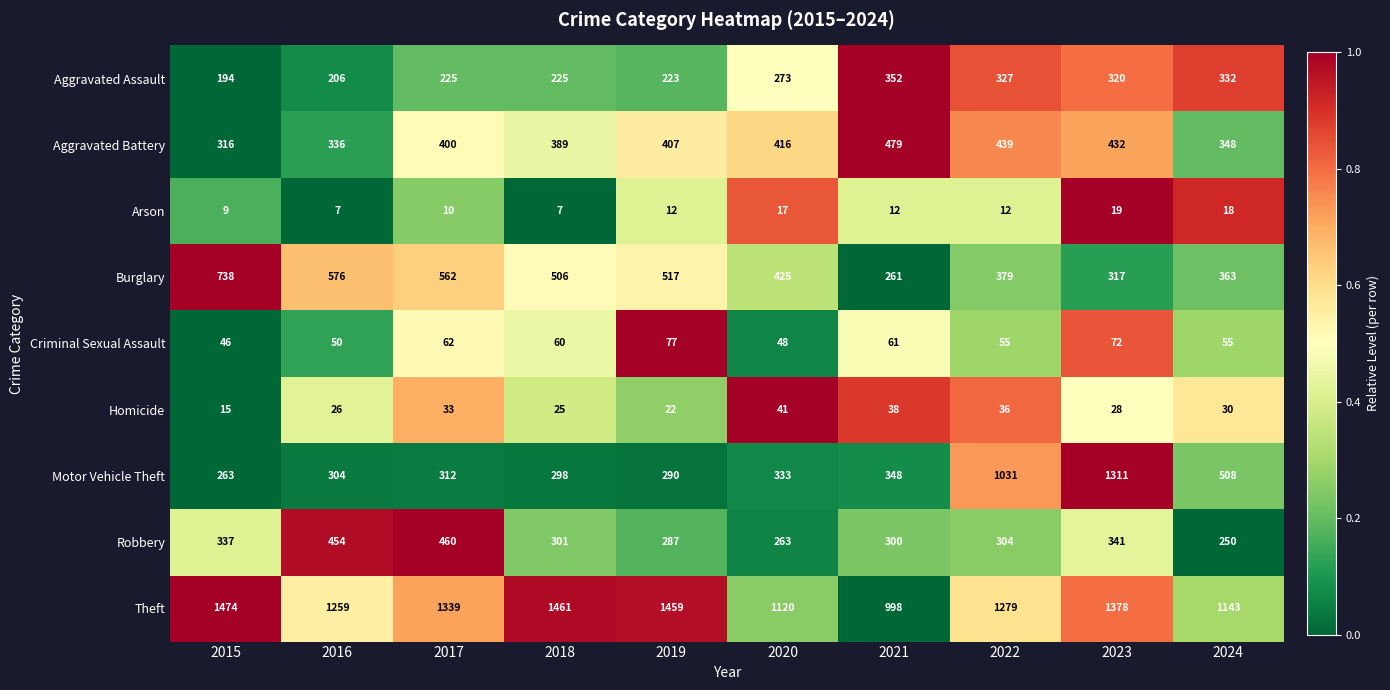

What is the spread (max minus min) of values at 2016?

1252